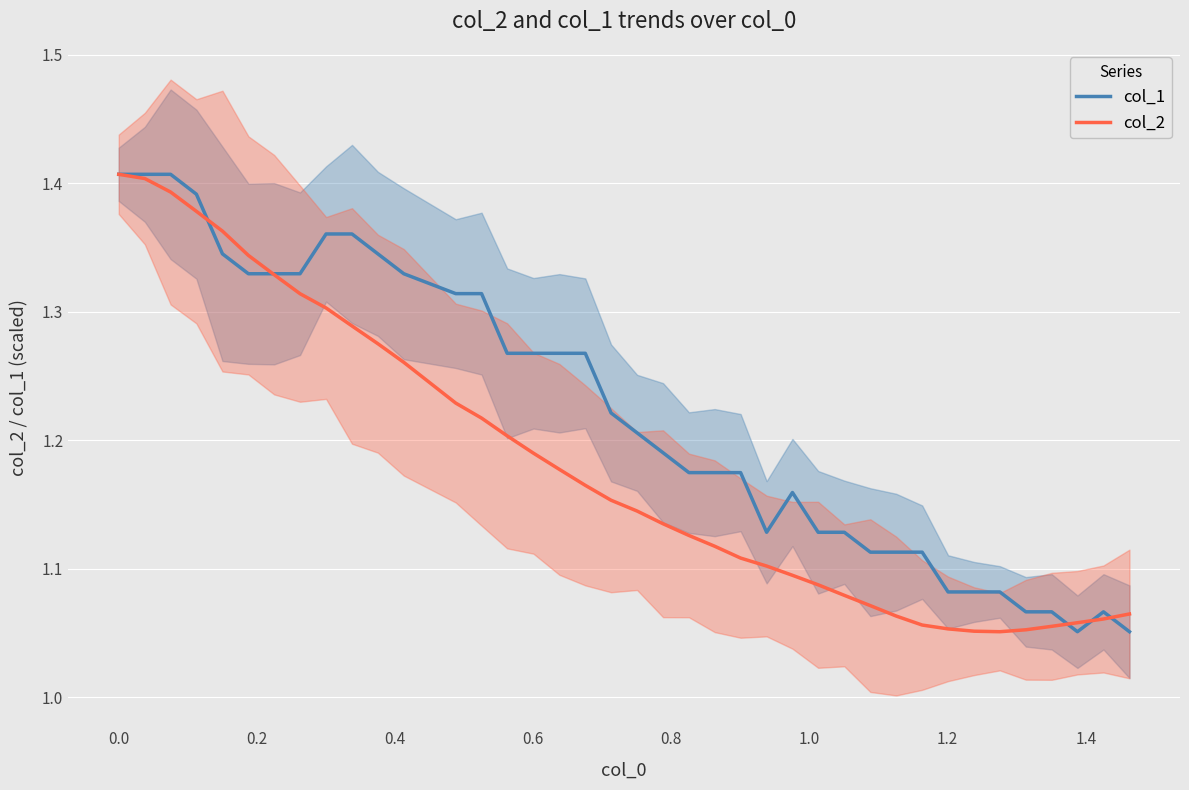

True or false: col_1 and col_2 intersect in this chart.

True